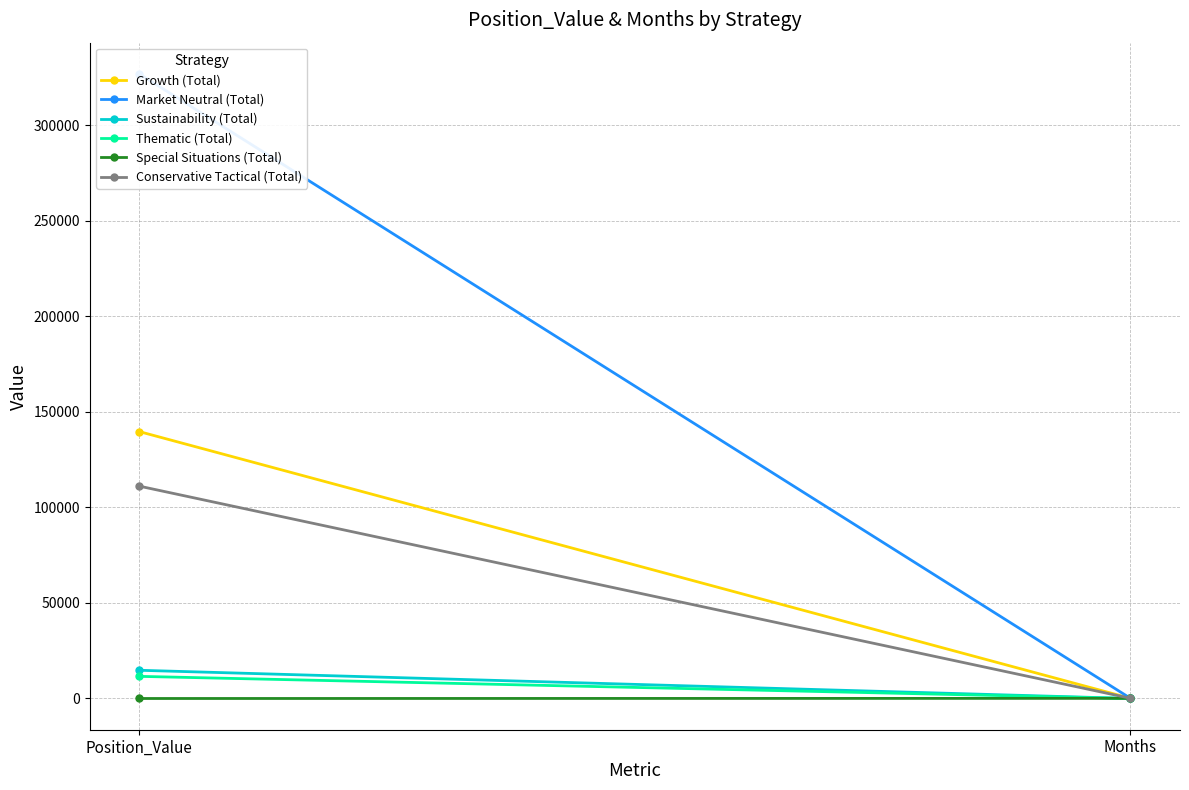

What is the difference between the Growth (Total) values at Position_Value and Months?

139579.0